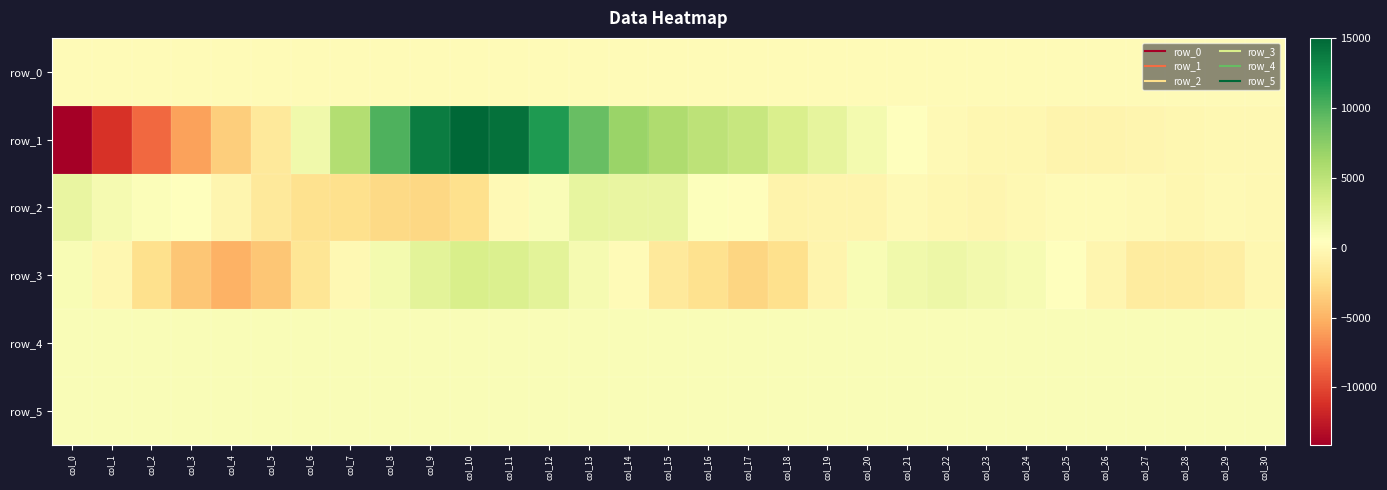

Which category has the highest value across all series?

col_10